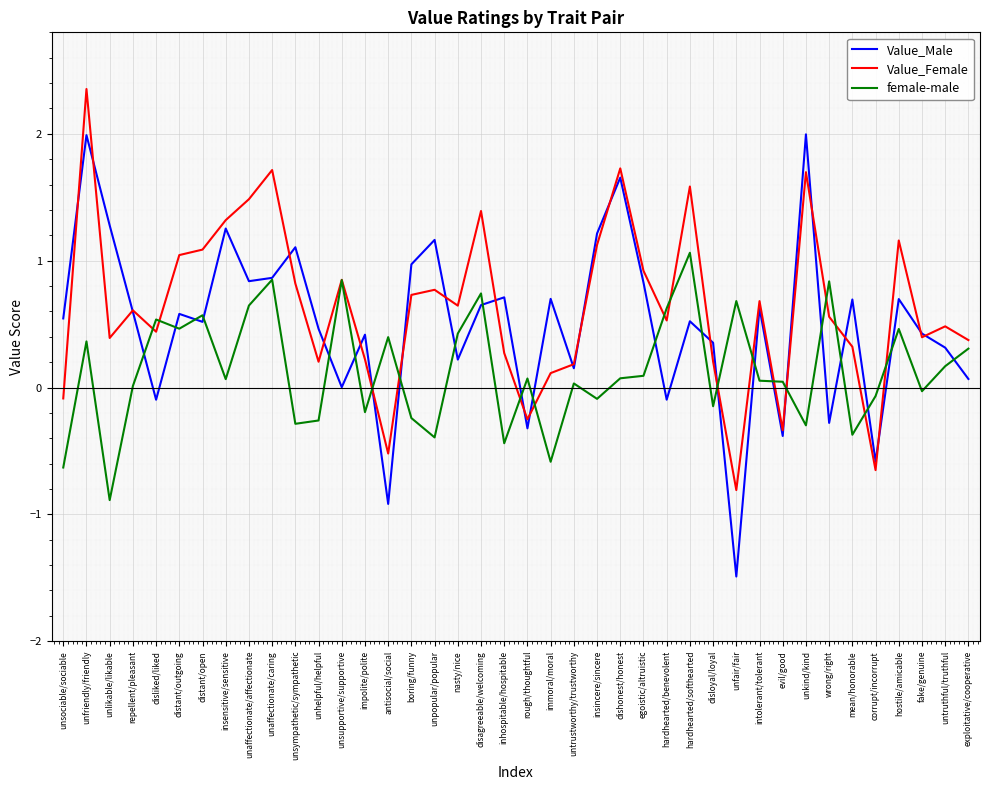

At which label does Value_Male first exceed 0?

unsociable/sociable